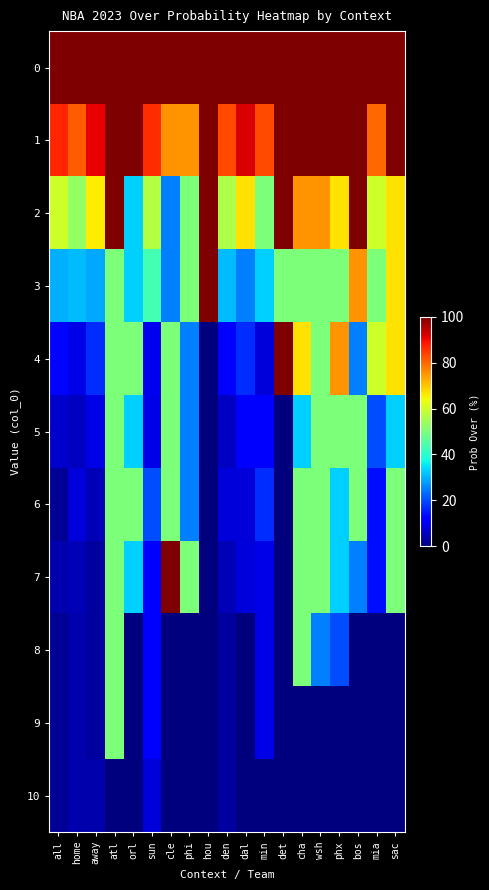

At how many categories does at least one series exceed 10?

19